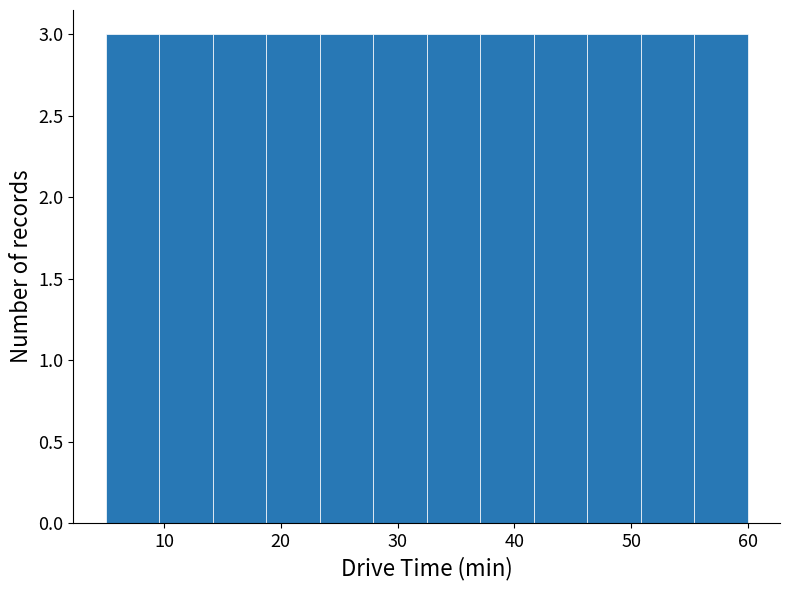

What is the height of the bar covering 55 to 60 on the x-axis? Neither the bar edges nor the heights are printed on the chart, so give them approximately, as read against the axes.

3